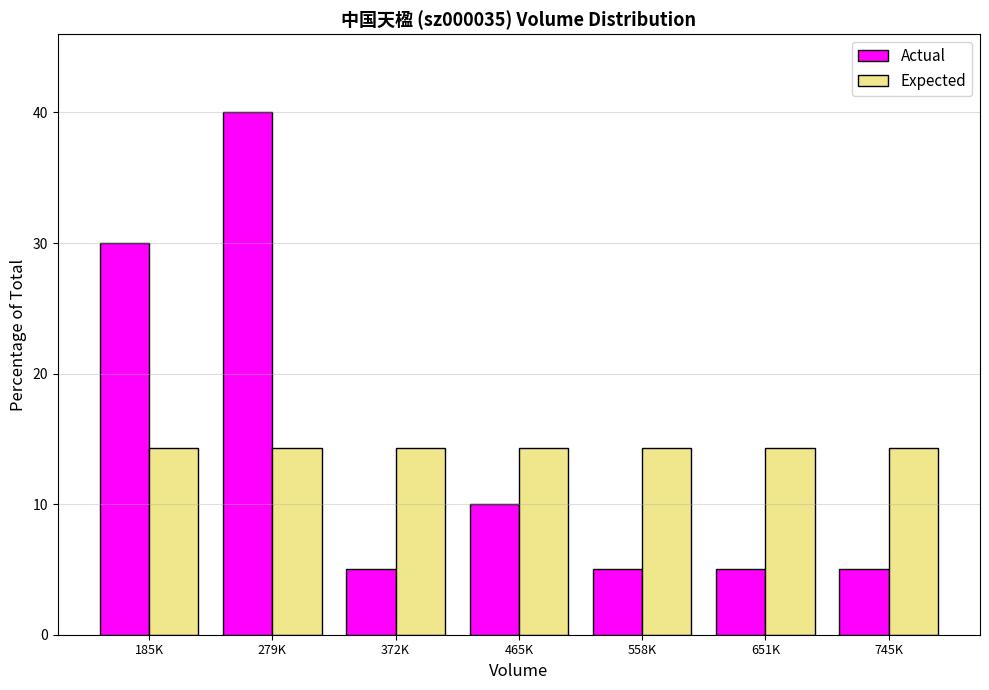

Reading left to right, transcribe all the data shown in this chart.

Actual: 30.0	40.0	5.0	10.0	5.0	5.0	5.0
Expected: 14.3	14.3	14.3	14.3	14.3	14.3	14.3